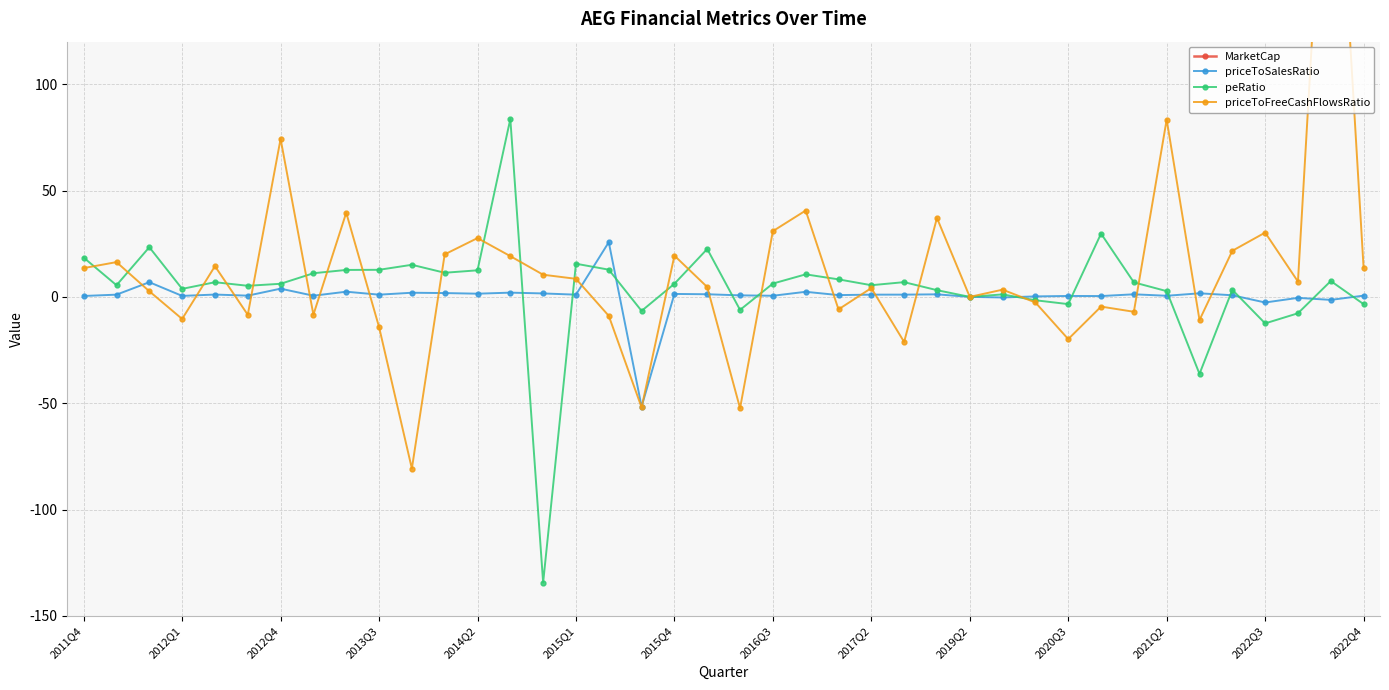

What is the sum of all priceToSalesRatio values?

13.8